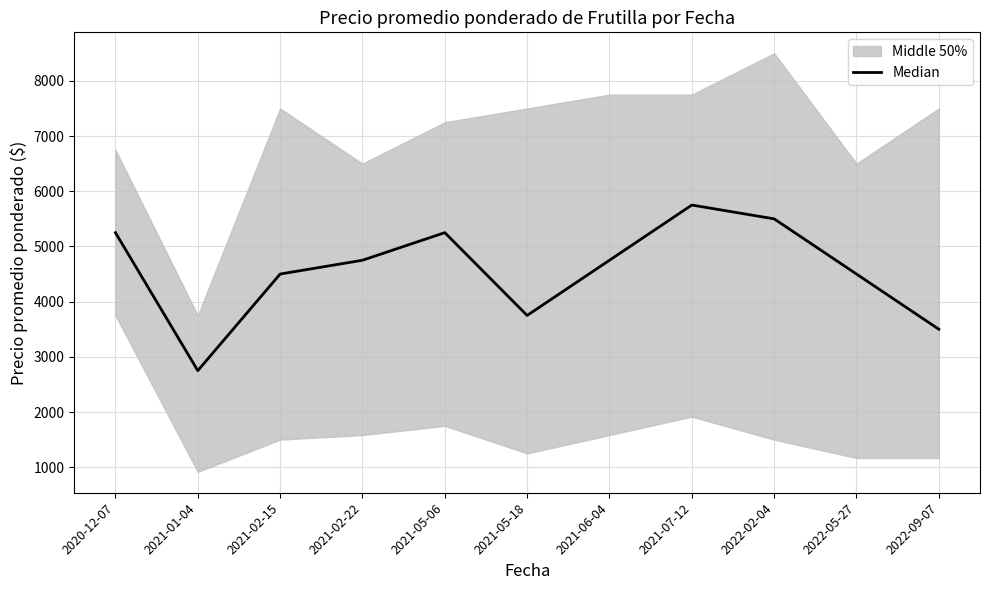

Reading left to right, list all the values displayed in this chart.

5250	2750	4500	4750	5250	3750	4750	5750	5500	4500	3500